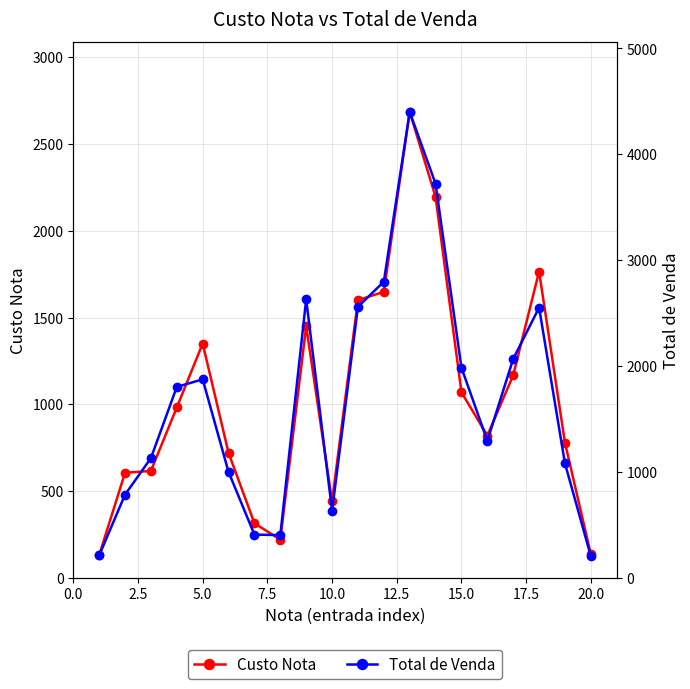

True or false: Custo Nota has more than 1 points higher than both neighbors.

True